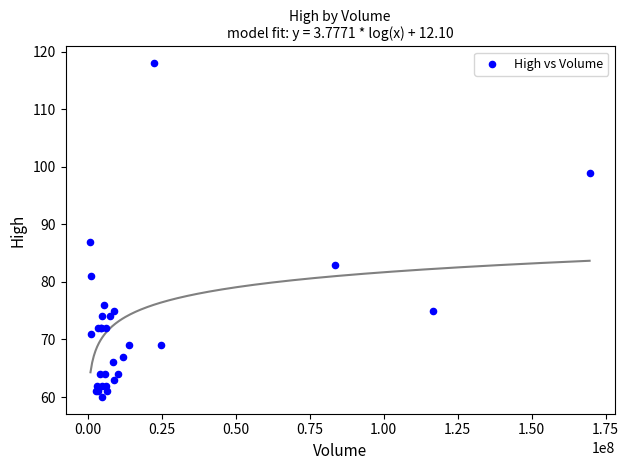

What Y value in the scatter plot is closest to 89?

87